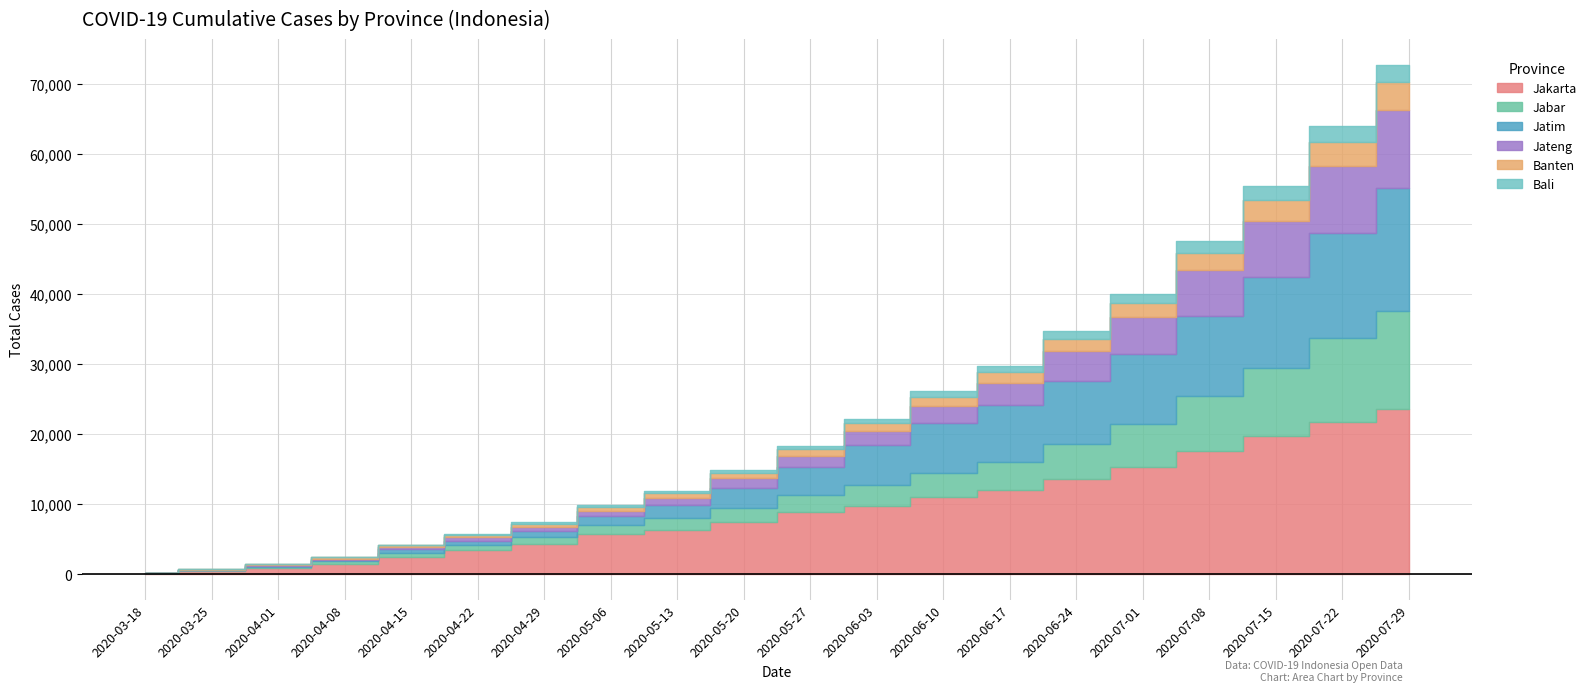

At which label does Jakarta reach its minimum?

2020-03-18